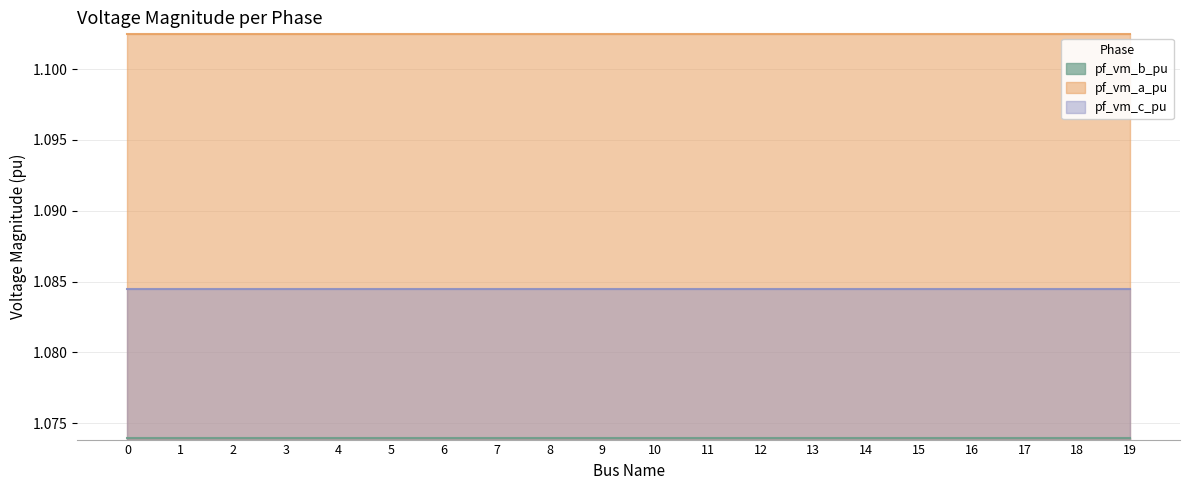

Rank the series by their maximum value, from highest to lowest.

pf_vm_a_pu, pf_vm_c_pu, pf_vm_b_pu